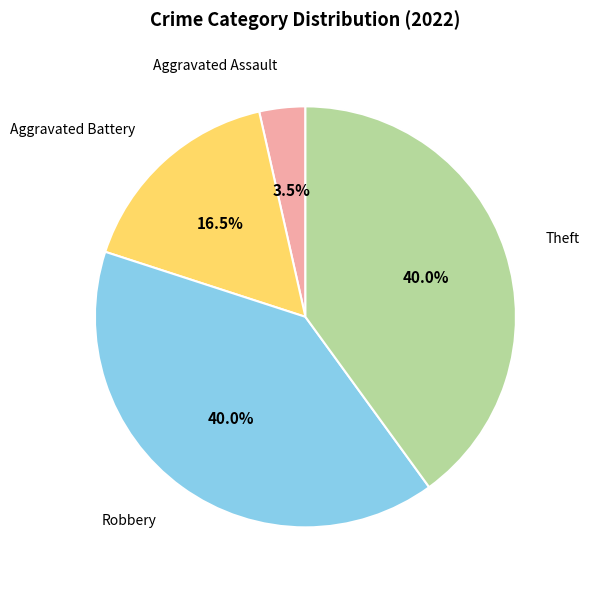

Is there any slice that represents more than half of the pie?

No